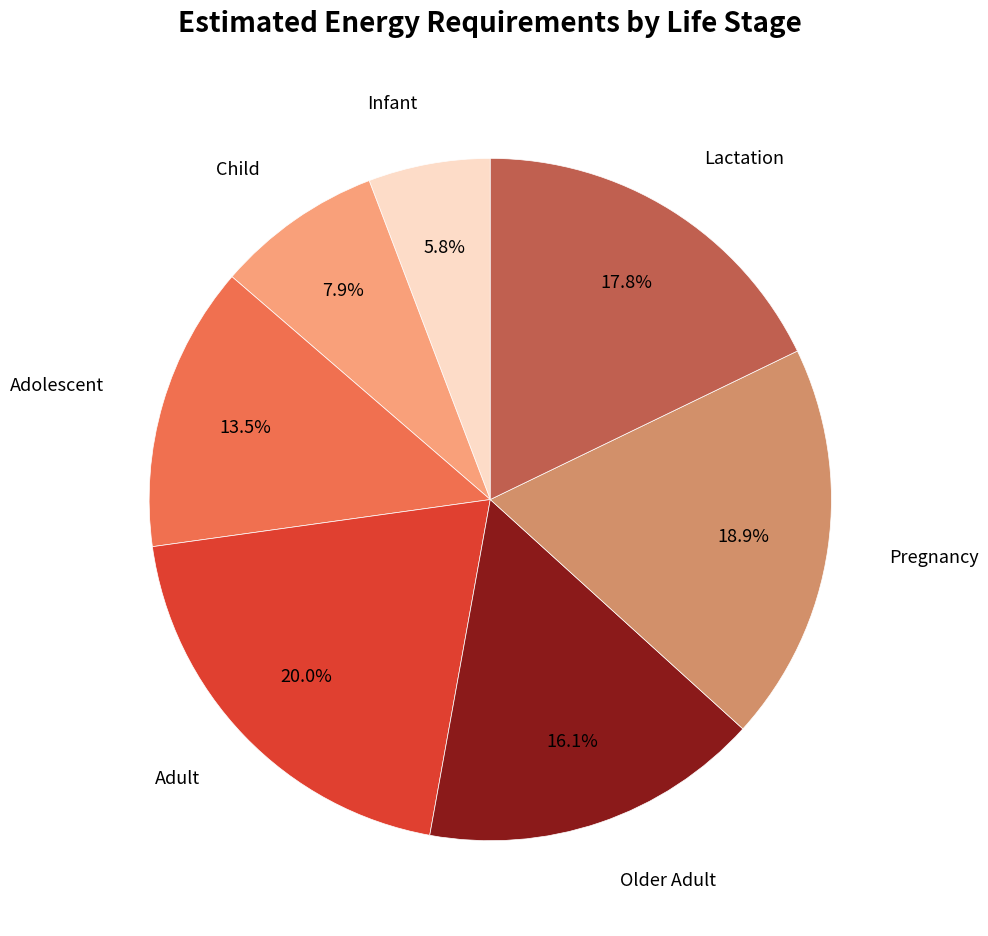

How many slices are in this pie chart?

7